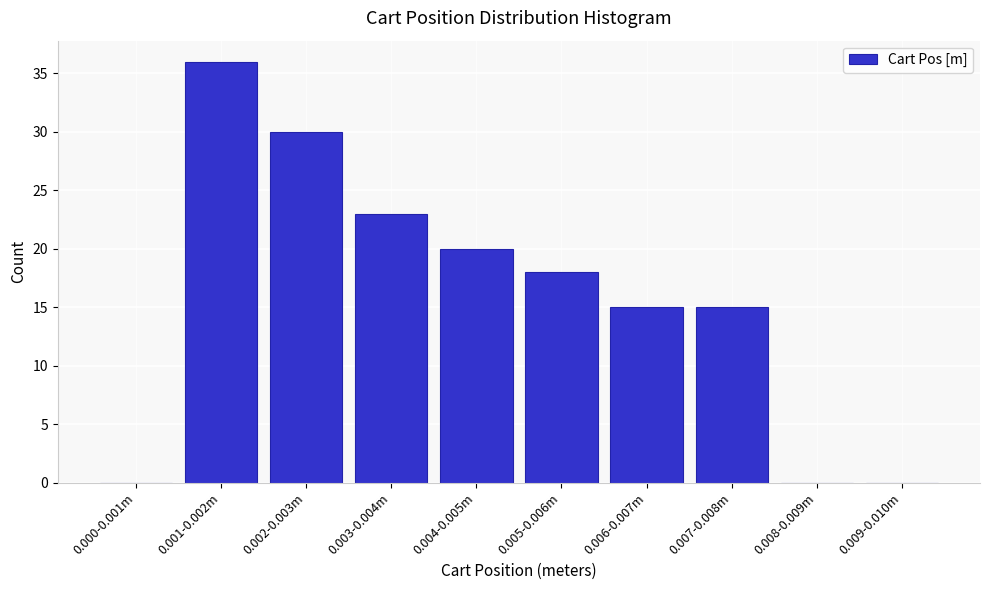

Reading left to right, extract all data points from this chart.

0.000-0.001m=0	0.001-0.002m=36	0.002-0.003m=30	0.003-0.004m=23	0.004-0.005m=20	0.005-0.006m=18	0.006-0.007m=15	0.007-0.008m=15	0.008-0.009m=0	0.009-0.010m=0